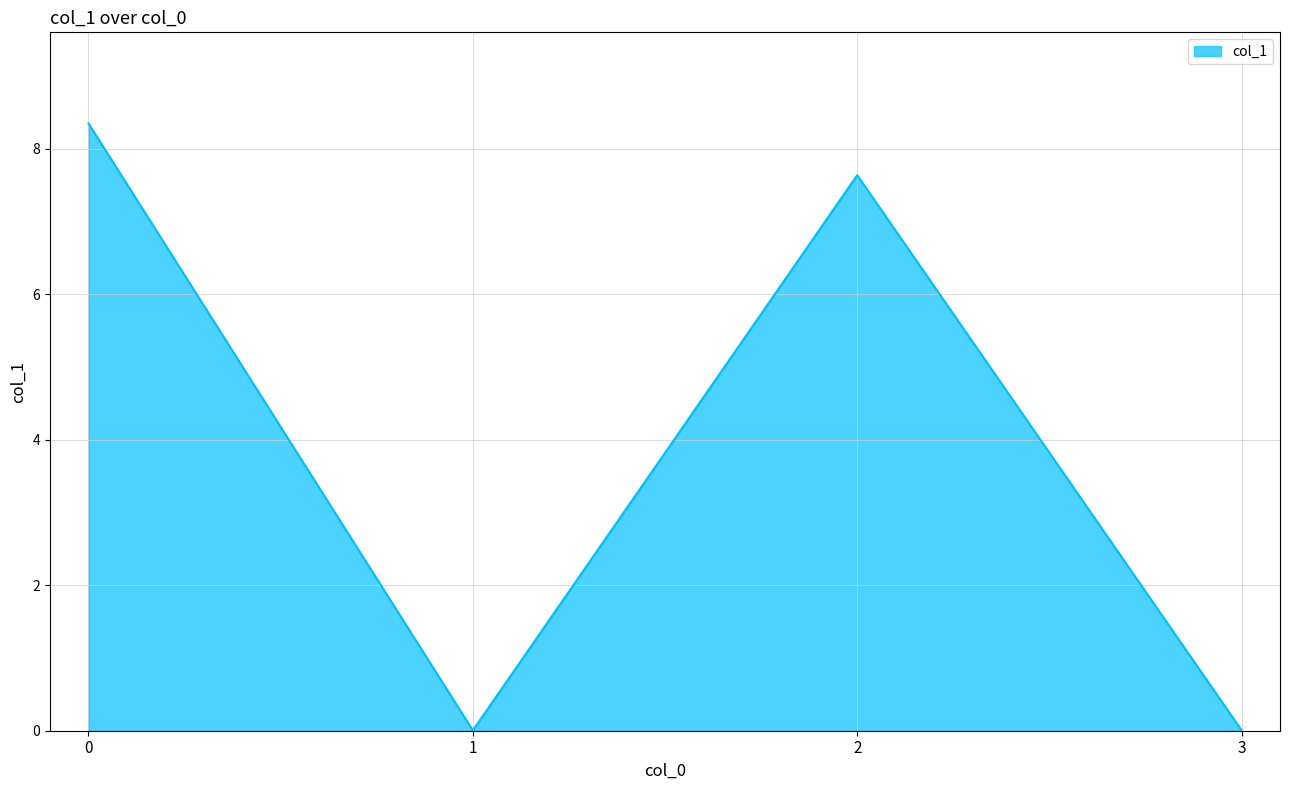

What is the difference between the maximum and minimum values?

8.3